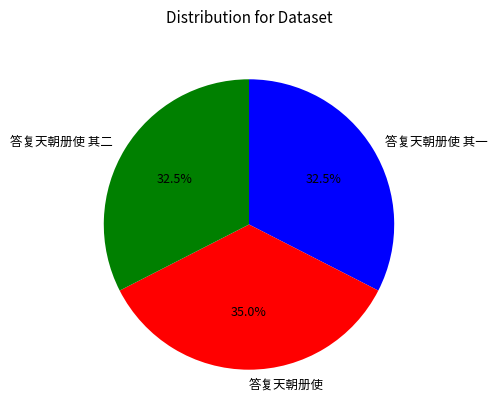

Does 答复天朝册使 represent more than half of the total?

No